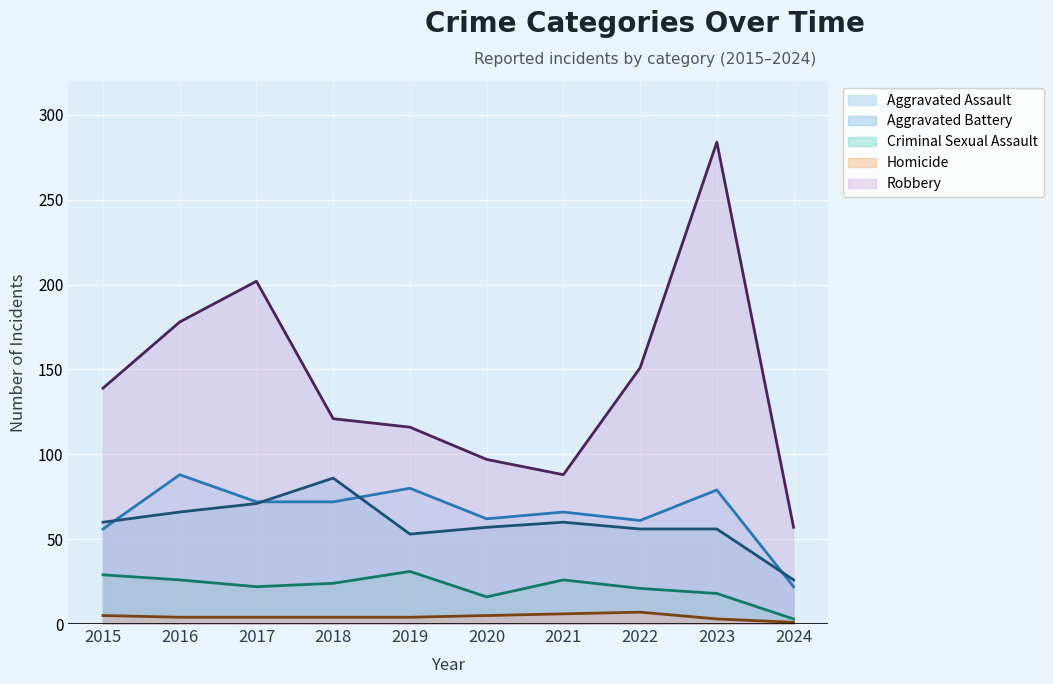

Is it true that Aggravated Battery equals 107 at 2016?

False